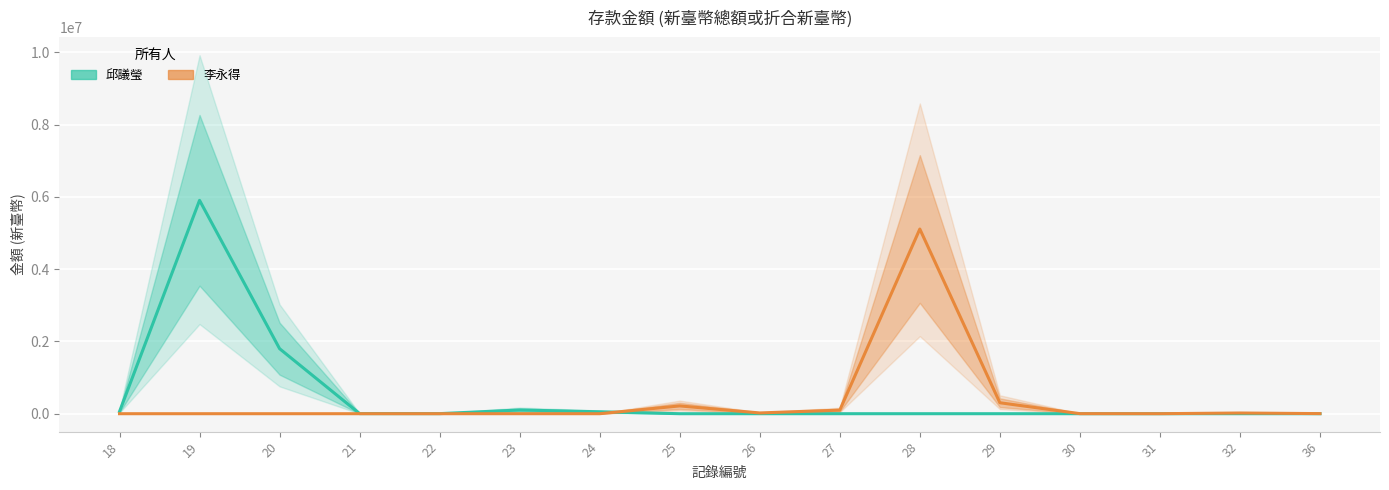

What is the total value across all series at 21?

2835